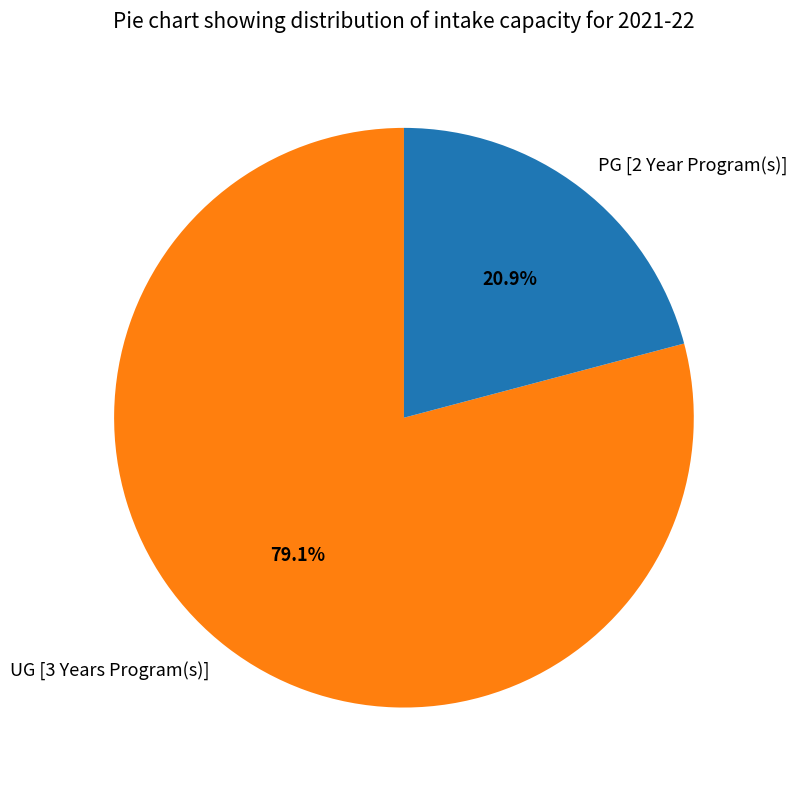

To the nearest percent, what is the difference between the PG [2 Year Program(s)] and UG [3 Years Program(s)] slice percentages?

58%